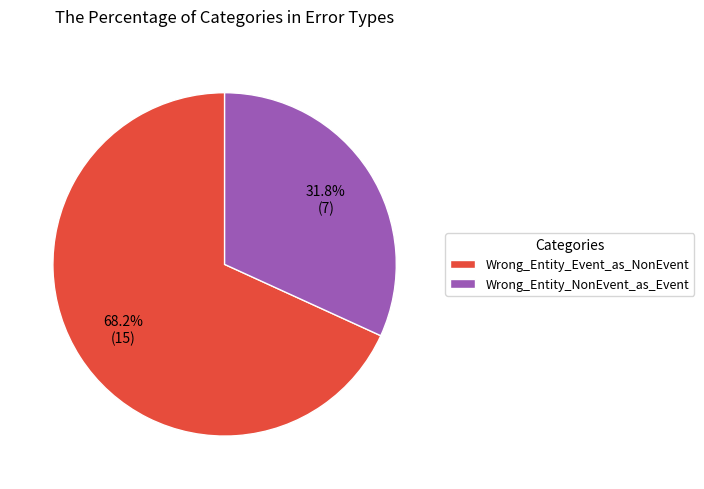

What is the ratio of the value at Wrong_Entity_NonEvent_as_Event to the value at Wrong_Entity_Event_as_NonEvent?

0.5